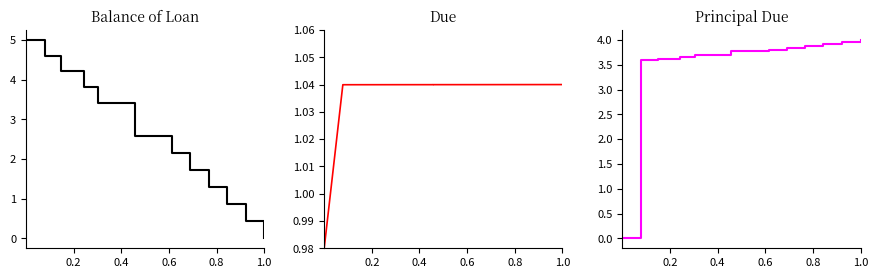

Which series has the largest total across all categories?

Principal Due